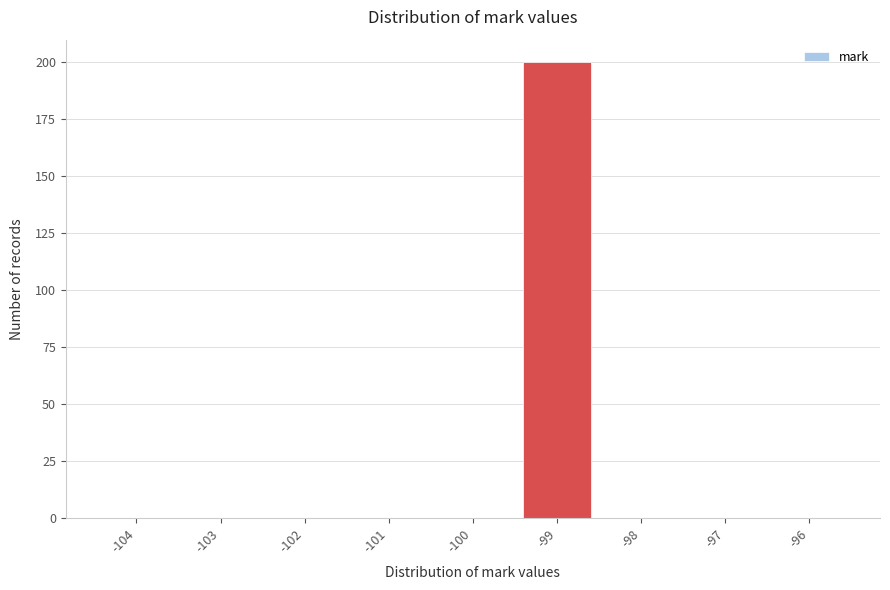

Reading left to right, transcribe this chart: for each bar, give the range it covers on the x-axis and its height. The values are not printed on the chart, so give them approximately, as read against the axis.

-104.5 to -103.5: 0
-103.5 to -102.5: 0
-102.5 to -101.5: 0
-101.5 to -100.5: 0
-100.5 to -99.5: 0
-99.5 to -98.5: 200
-98.5 to -97.5: 0
-97.5 to -96.5: 0
-96.5 to -95.5: 0